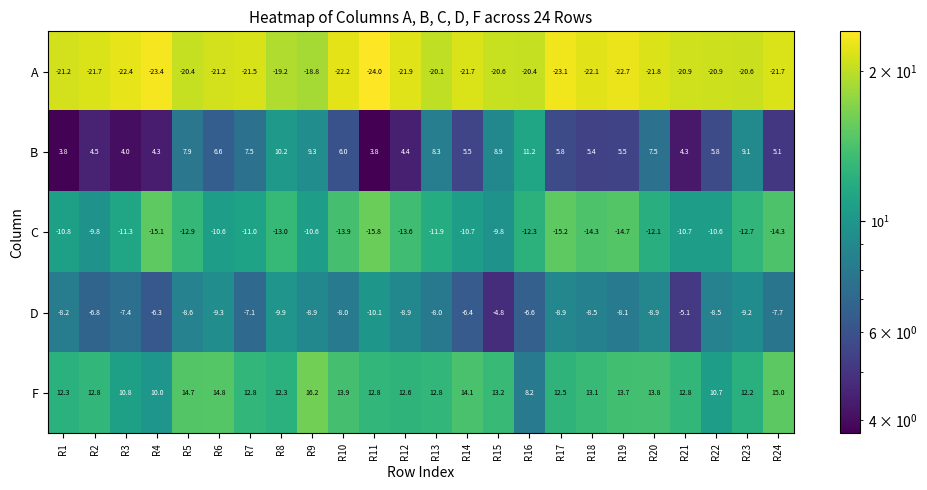

Rank the series at R10 from highest to lowest value.

F, B, D, C, A